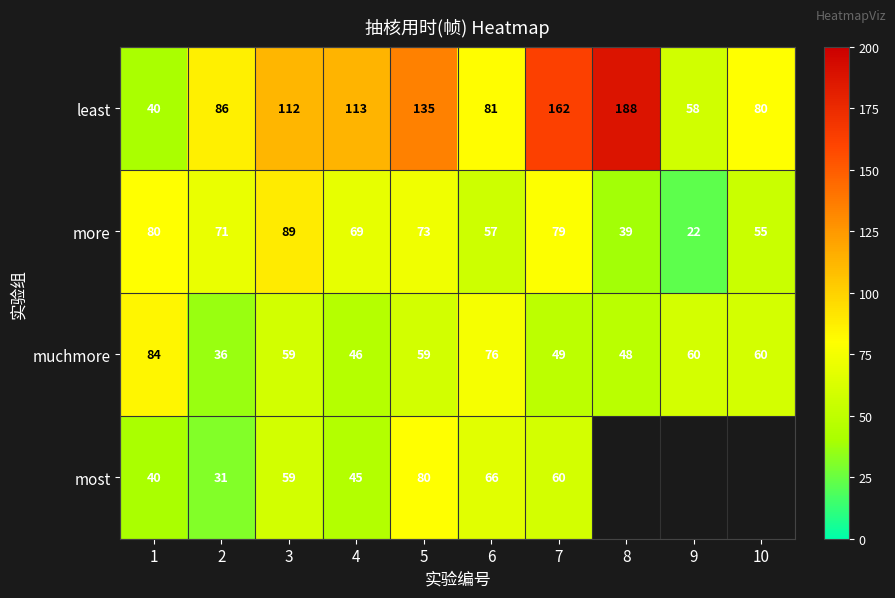

Which label corresponds to the smallest value in the chart?

8